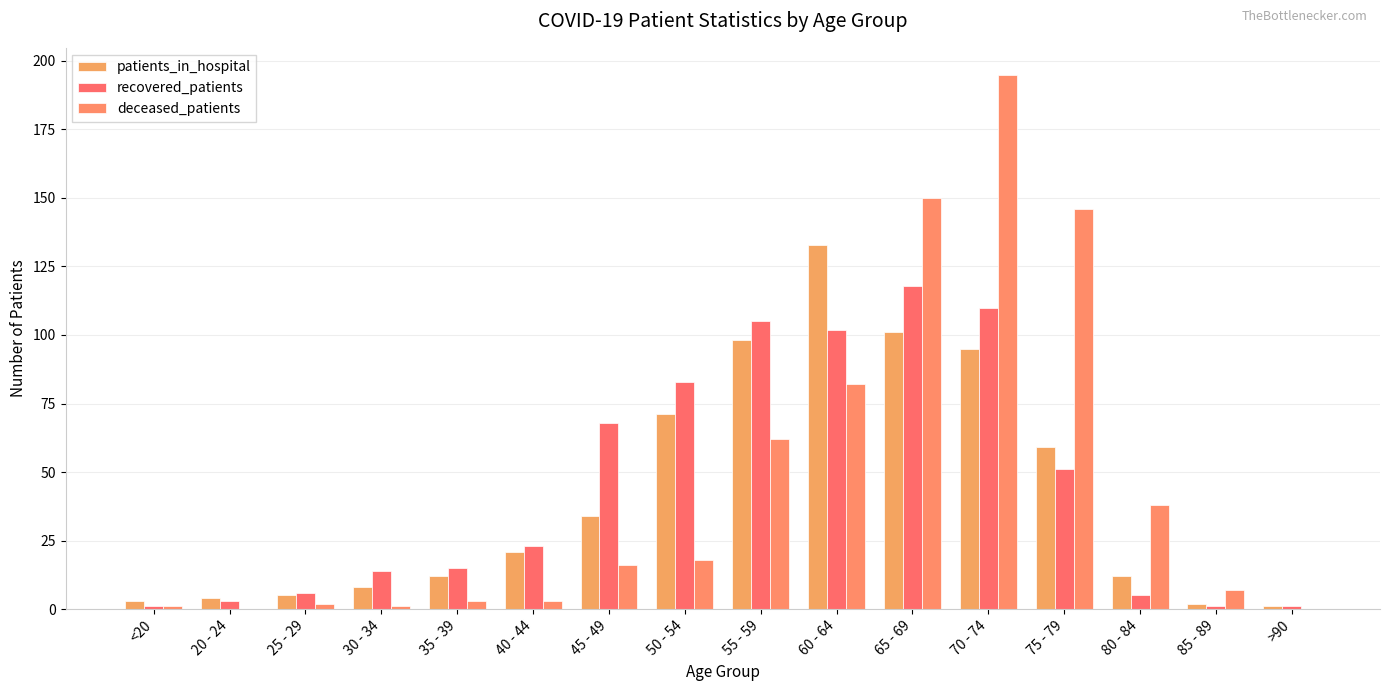

How many categories are shown in the chart?

16